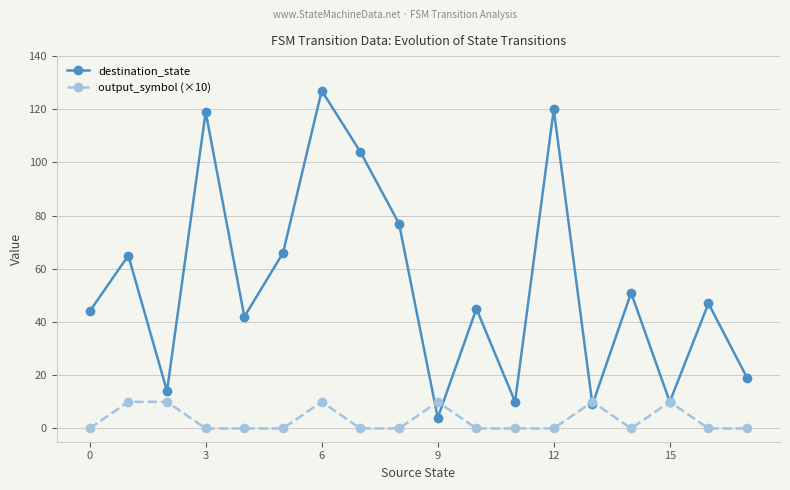

How many data points does each series have?

18